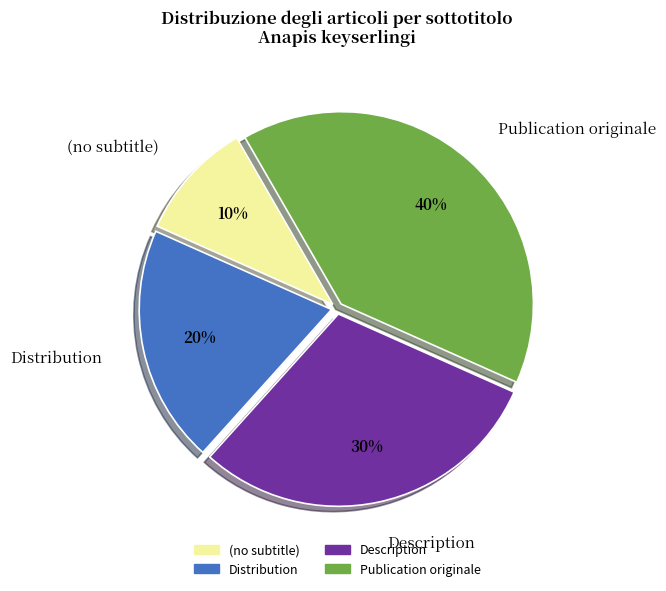

What percentage is the Publication originale slice, to the nearest percent?

40%